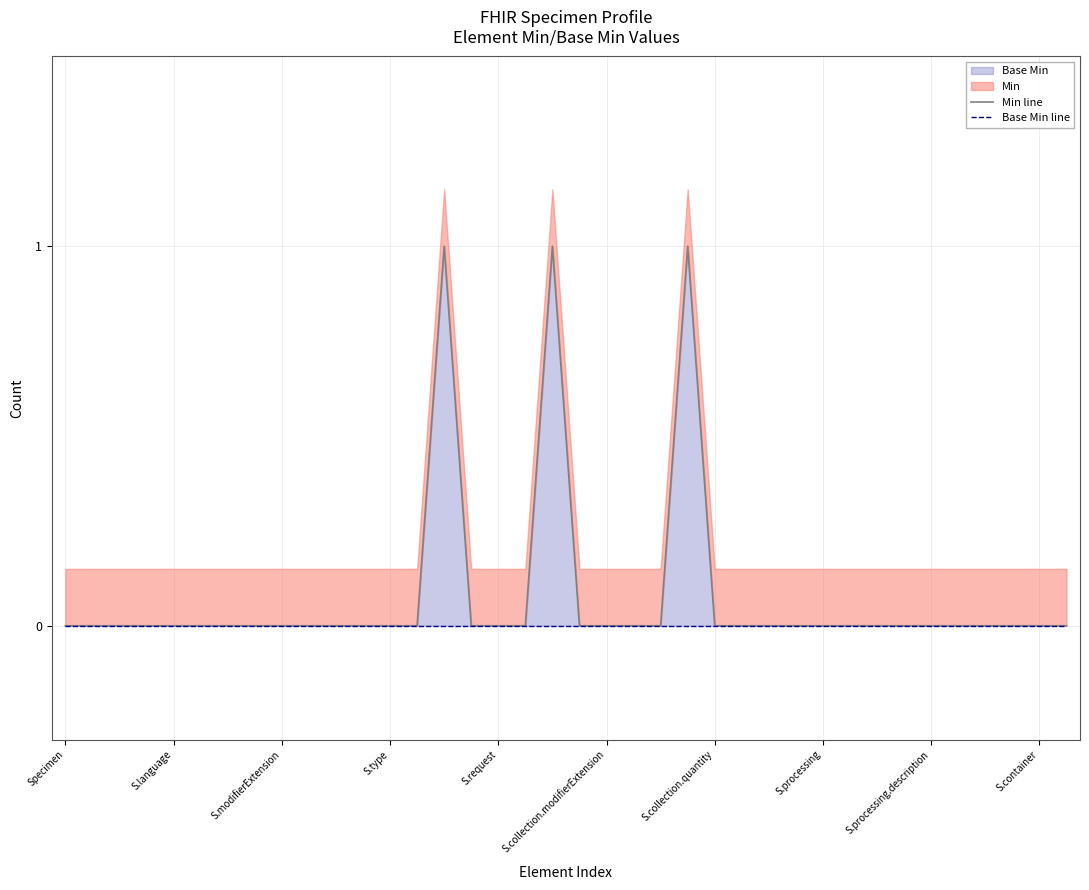

True or false: Base Min line has more than 2 points higher than both neighbors.

False